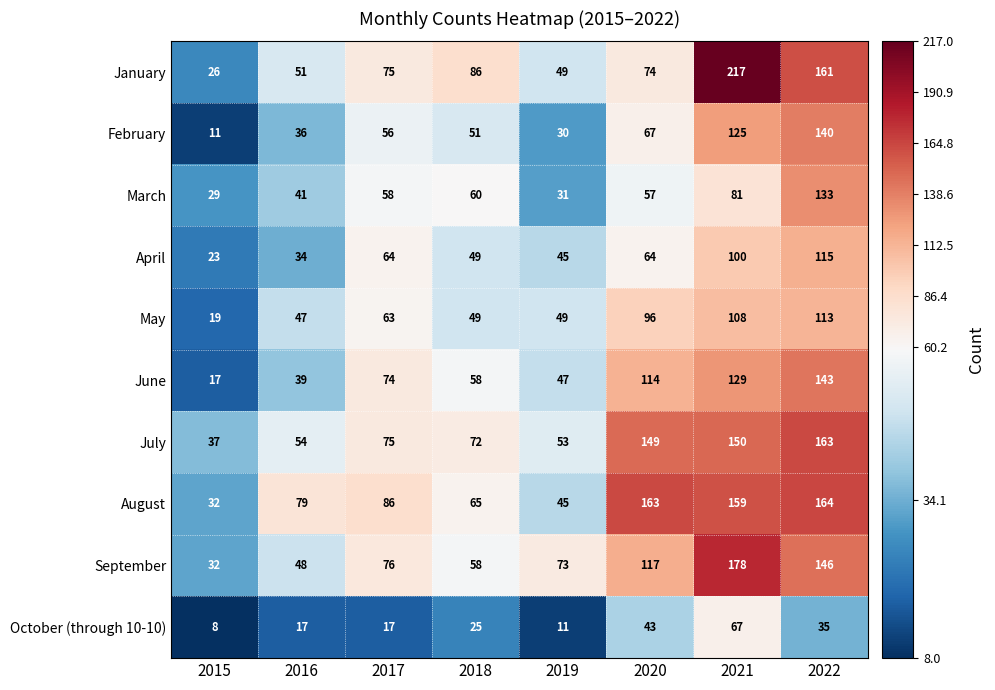

Which series has the largest range (max minus min)?

January